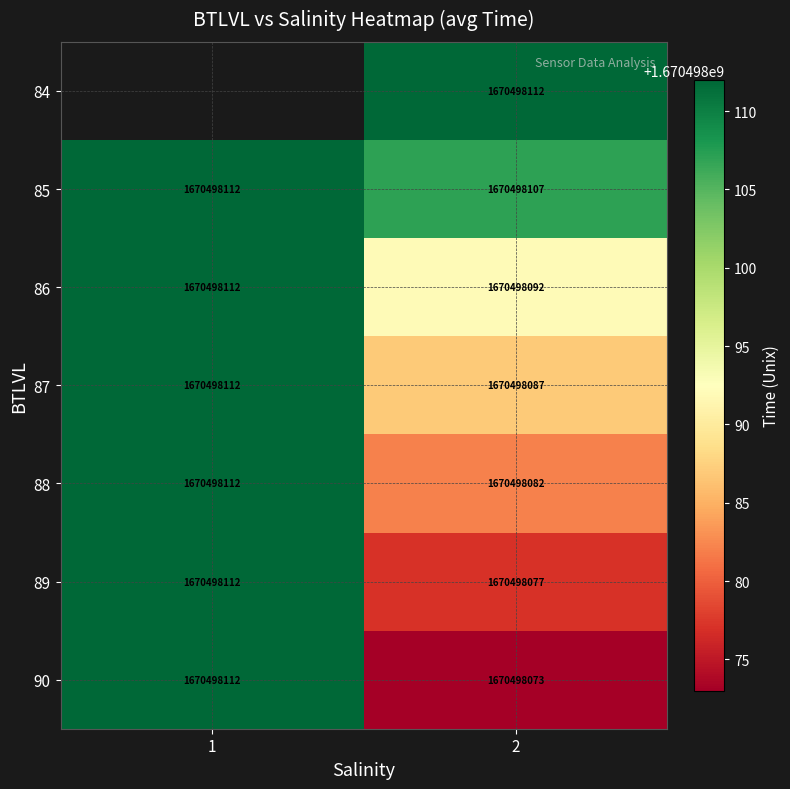

Read the 86 value at 1.

1670498112.0